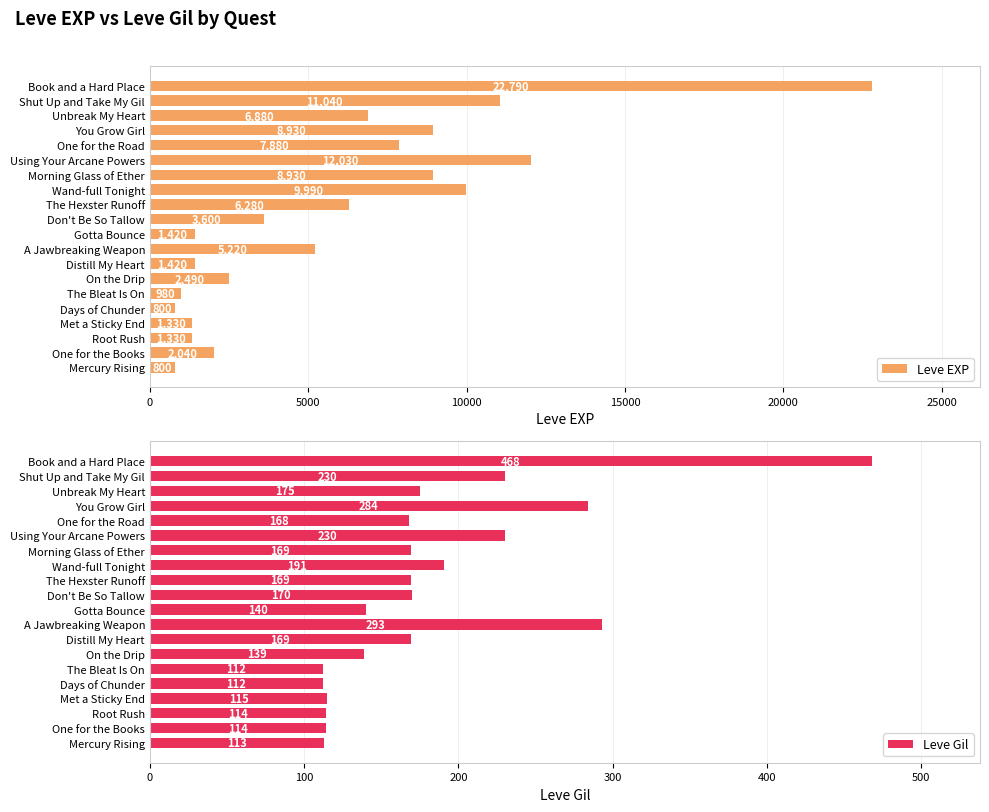

Which category has the highest value in the Leve EXP series?

Book and a Hard Place